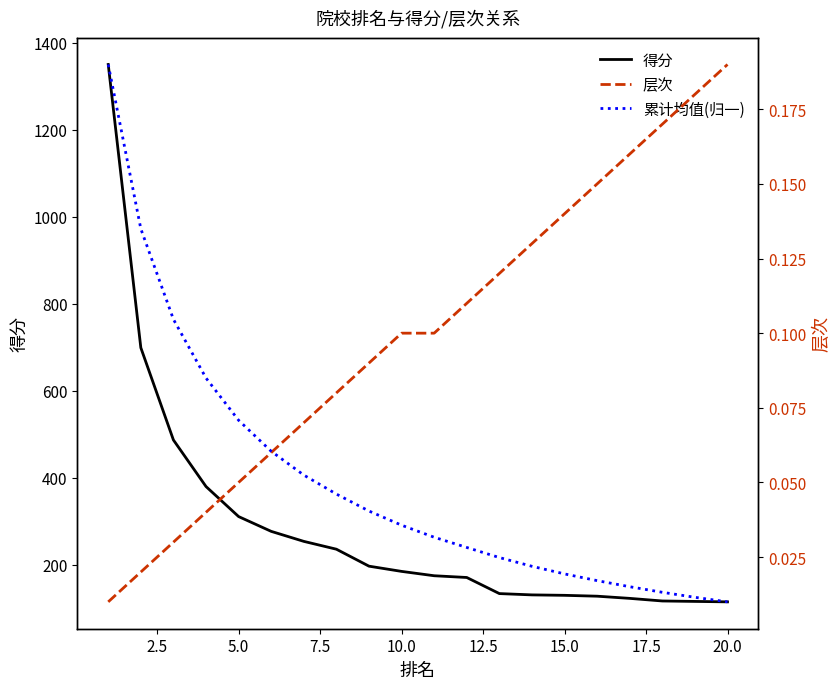

True or false: 层次 and 得分 cross at least once.

False